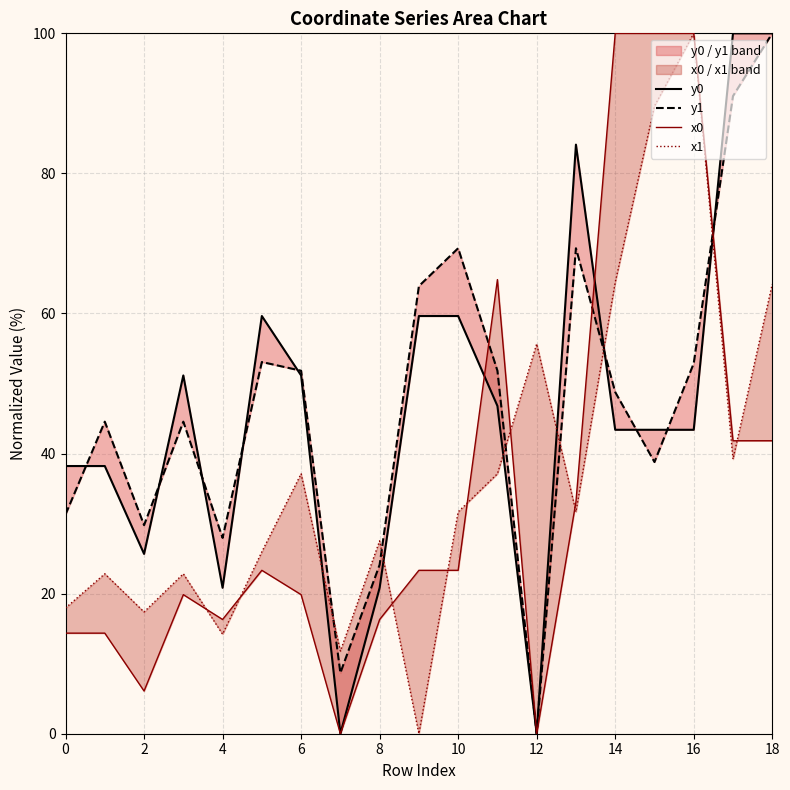

Reading left to right, transcribe all the data shown in this chart.

x0: 14.4	14.4	6.1	19.9	16.3	23.3	19.9	0.0	16.3	23.3	23.3	64.8	0.0	33.1	100.0	100.0	100.0	41.8	41.8
y0: 38.2	38.2	25.7	51.2	20.8	59.6	51.2	0.0	20.8	59.6	59.6	46.8	0.0	84.1	43.4	43.4	43.4	100.0	100.0
x1: 17.9	22.8	17.4	22.8	14.2	26.0	37.1	11.8	27.5	0.0	31.7	37.1	55.7	31.7	64.4	89.6	100.0	39.2	64.2
y1: 31.3	44.6	29.8	44.6	28.0	53.1	51.8	8.7	24.1	63.9	69.3	51.8	0.0	69.3	48.8	38.8	52.9	91.0	100.0